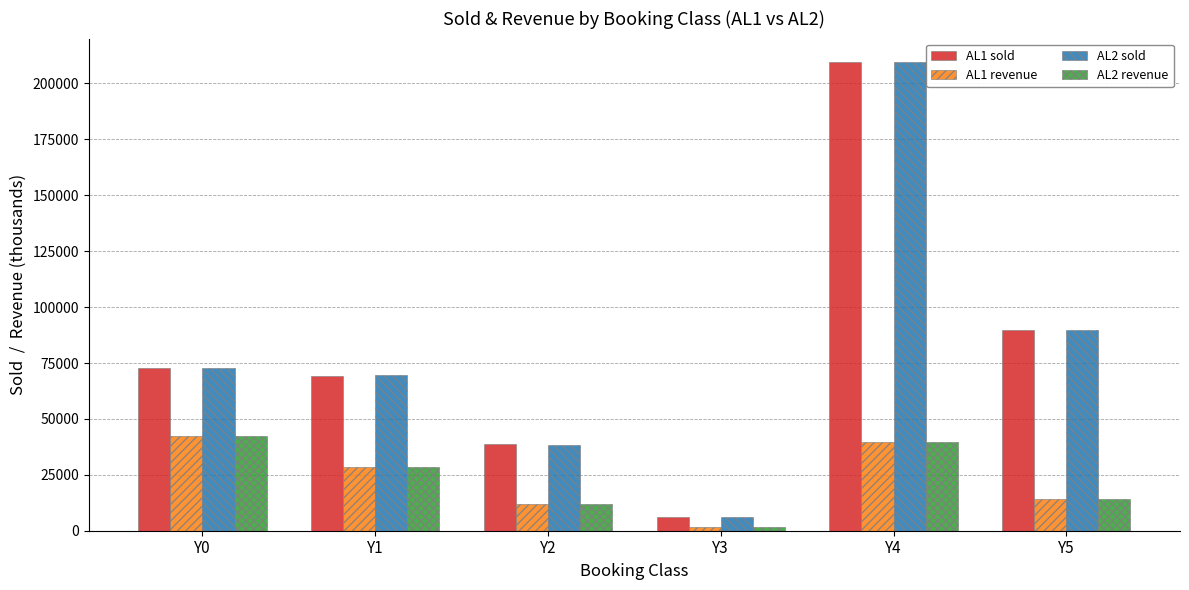

What is the total value across all series at Y4?

498530.7